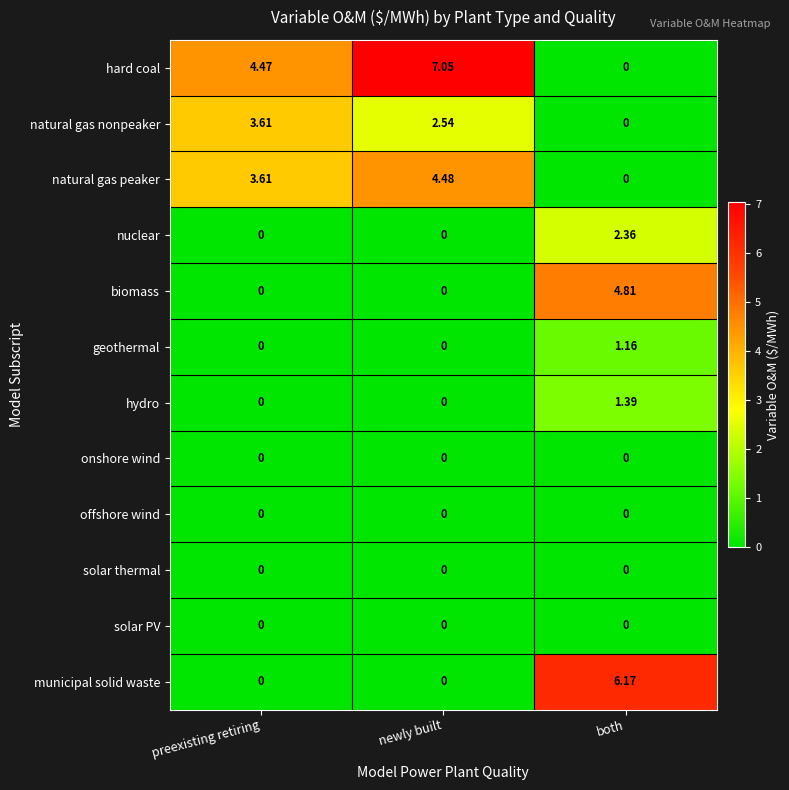

Which category has the highest value across all series?

newly built